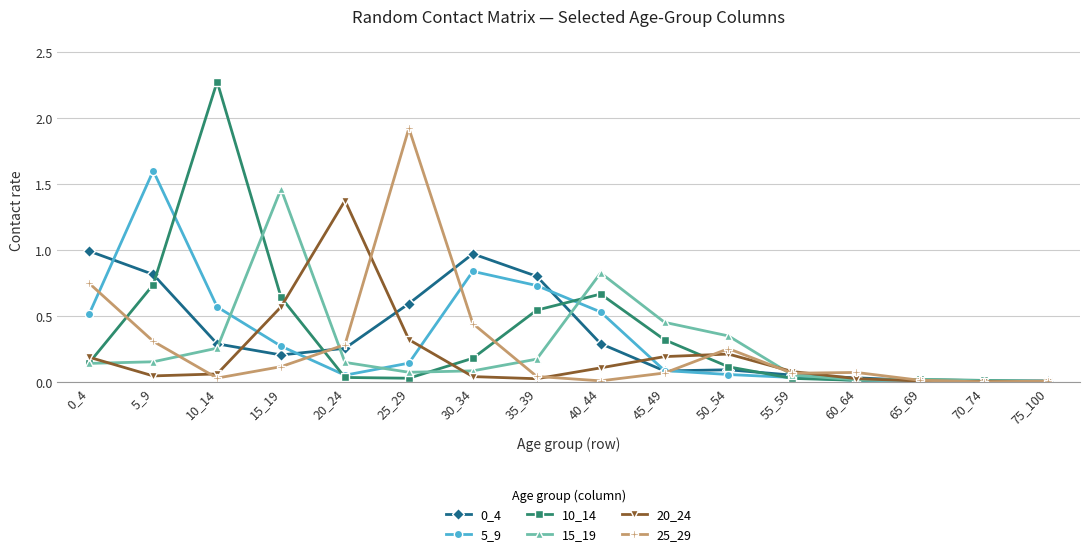

True or false: 25_29 has more than 0 points higher than both neighbors.

True